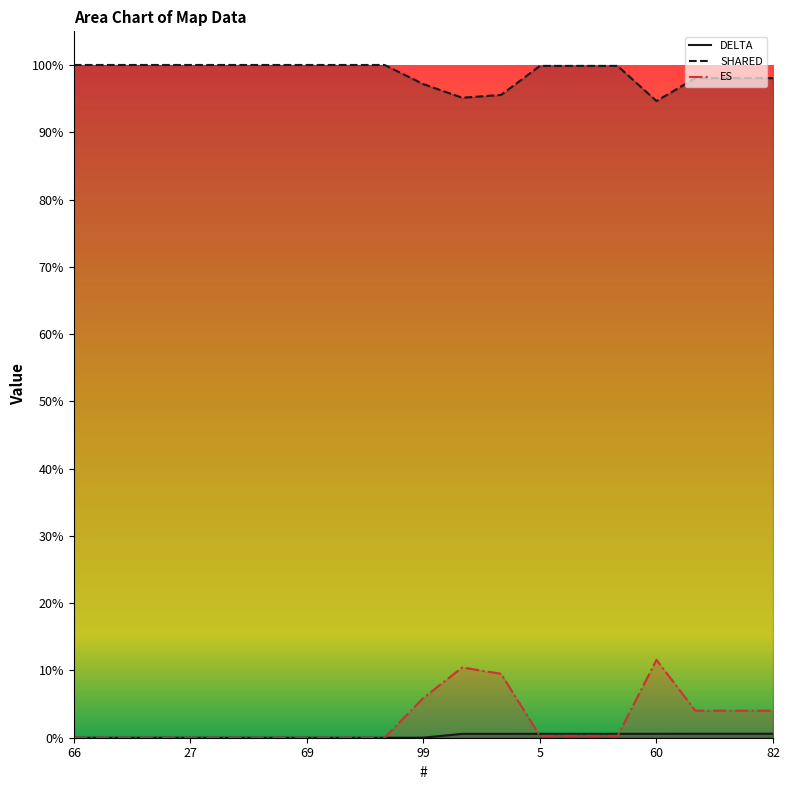

Rank the series at 60 from highest to lowest value.

SHARED, ES, DELTA